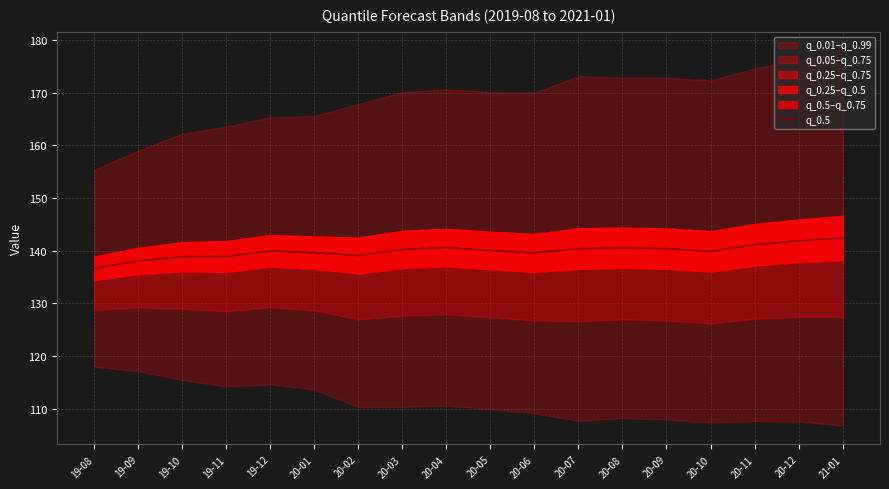

List the labels in order of value, largest first.

21-01, 20-12, 20-11, 20-04, 20-08, 20-09, 20-07, 20-03, 20-05, 19-12, 20-10, 20-01, 20-06, 20-02, 19-11, 19-10, 19-09, 19-08